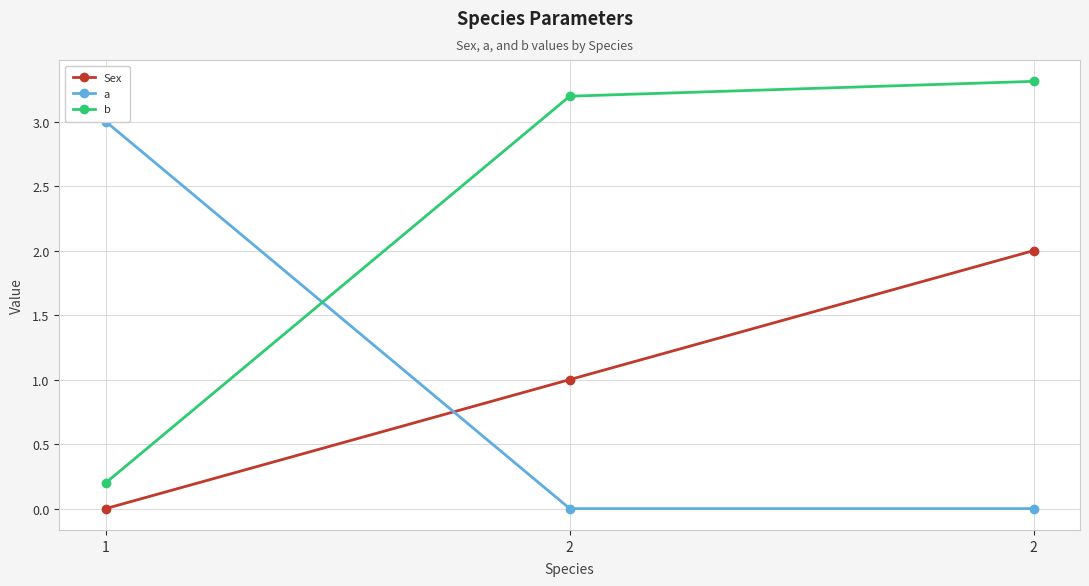

Between 1 and 2, which is larger?

2